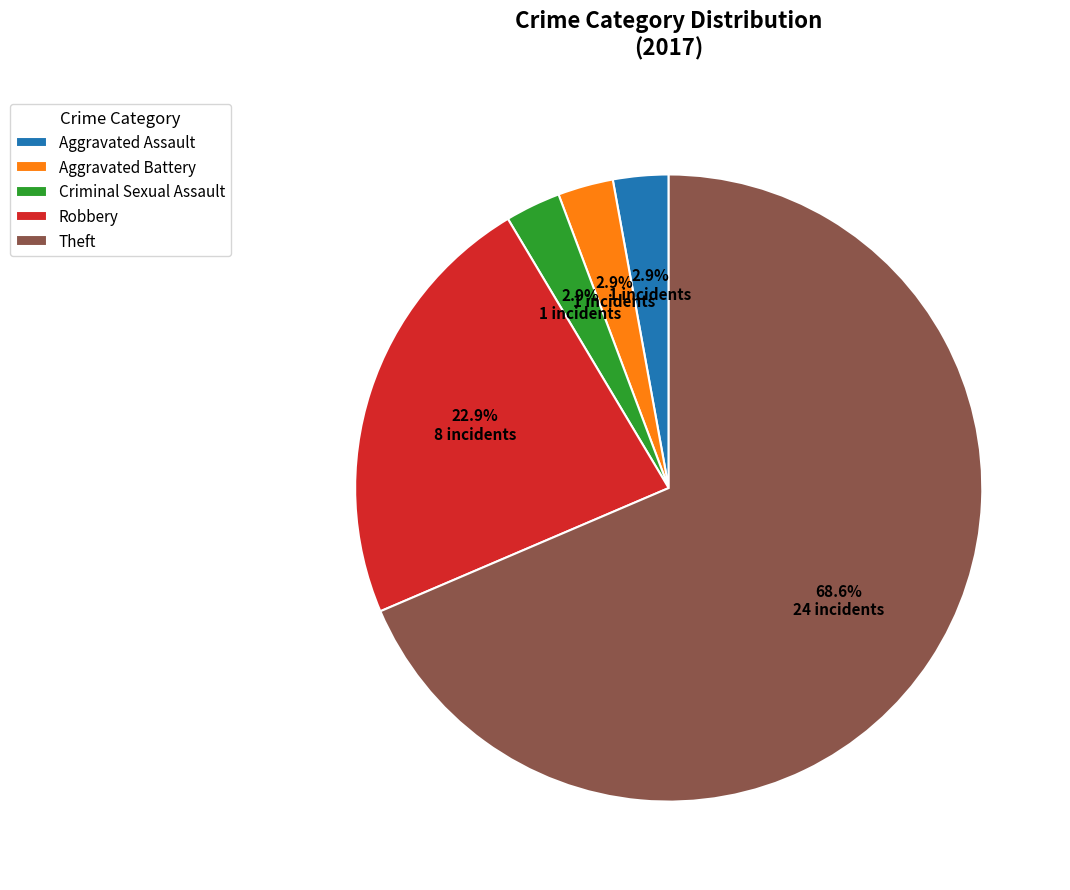

Between Robbery and Aggravated Battery, which is larger?

Robbery